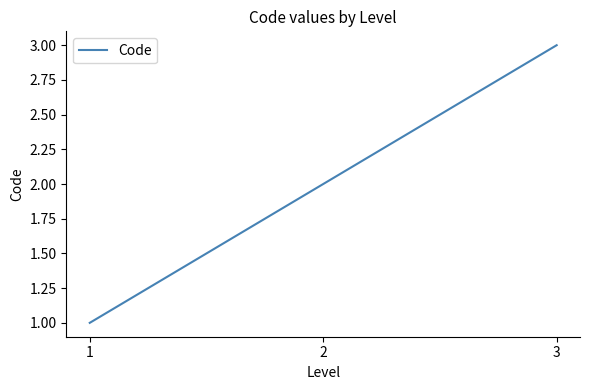

At which label is the value closest to 2?

2